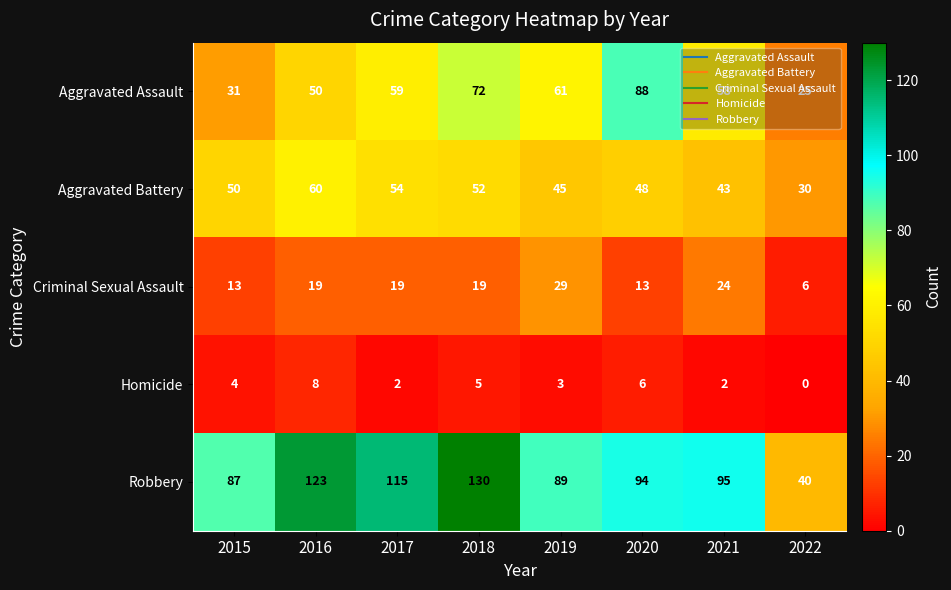

What is the average value of the Criminal Sexual Assault series?

18